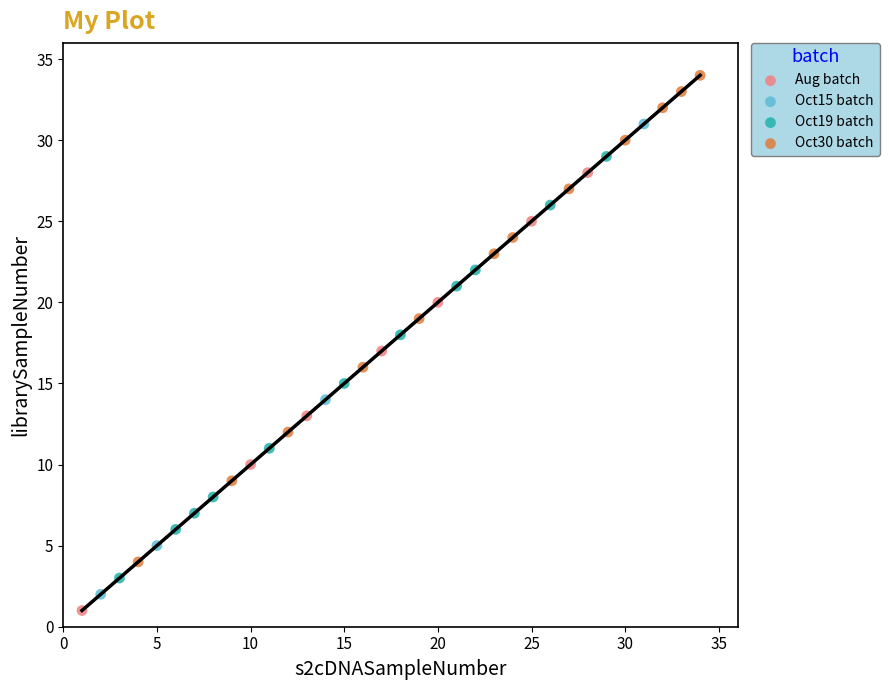

Which series has the largest Y range (max minus min)?

Oct30 batch